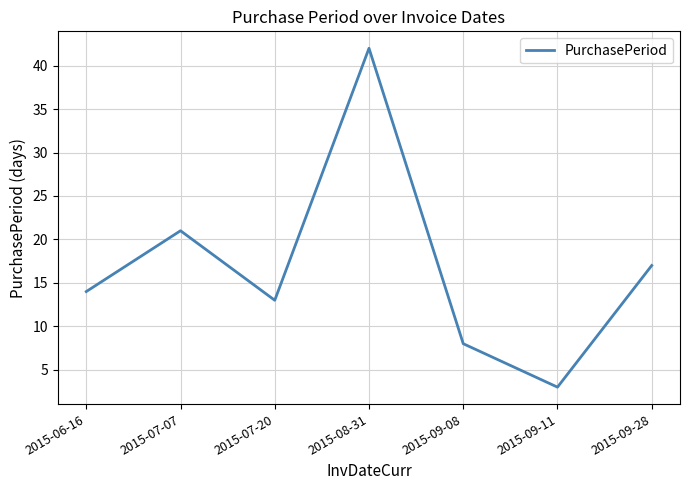

Where is the data nearest to the value 22?

2015-07-07